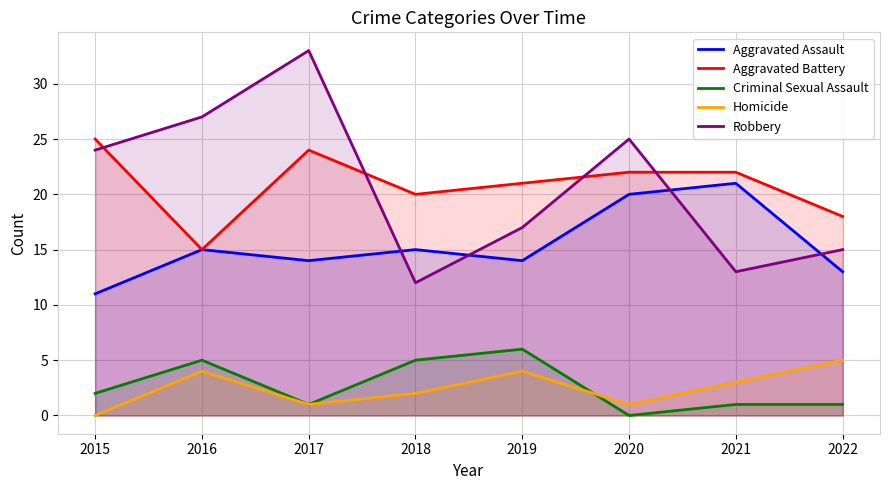

Is it true that Robbery equals 33 at 2017?

True